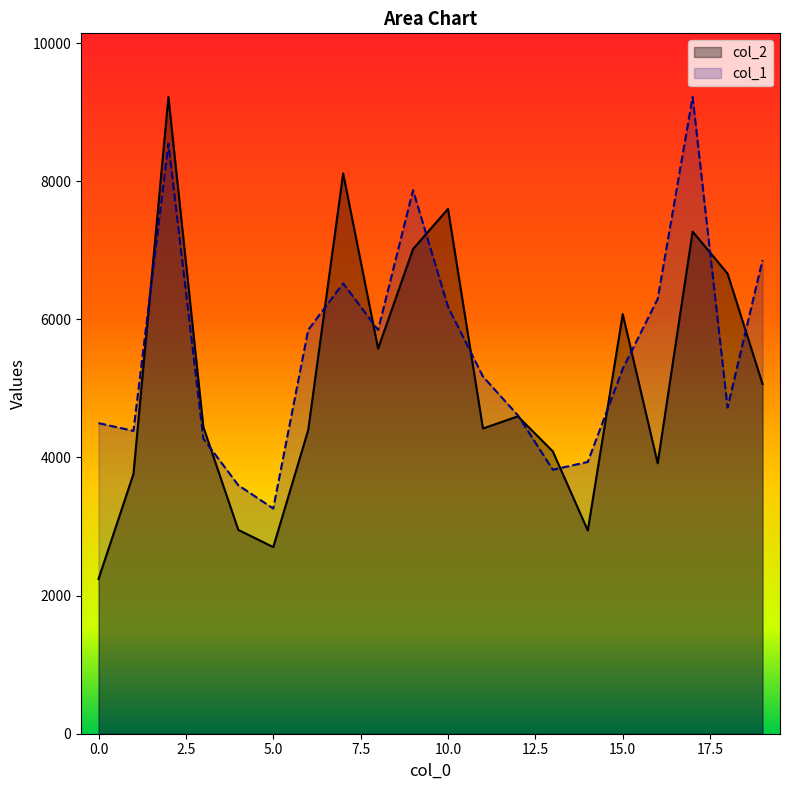

What are all the series names shown in the legend?

col_2, col_1